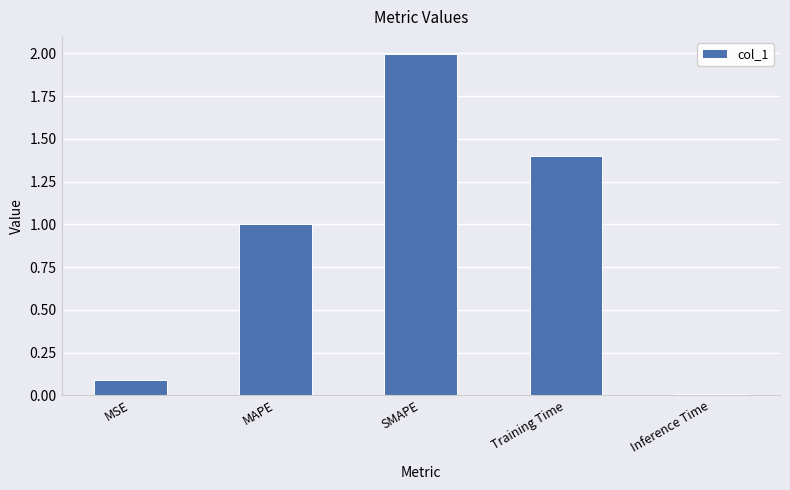

How many distinct data groups are displayed?

1